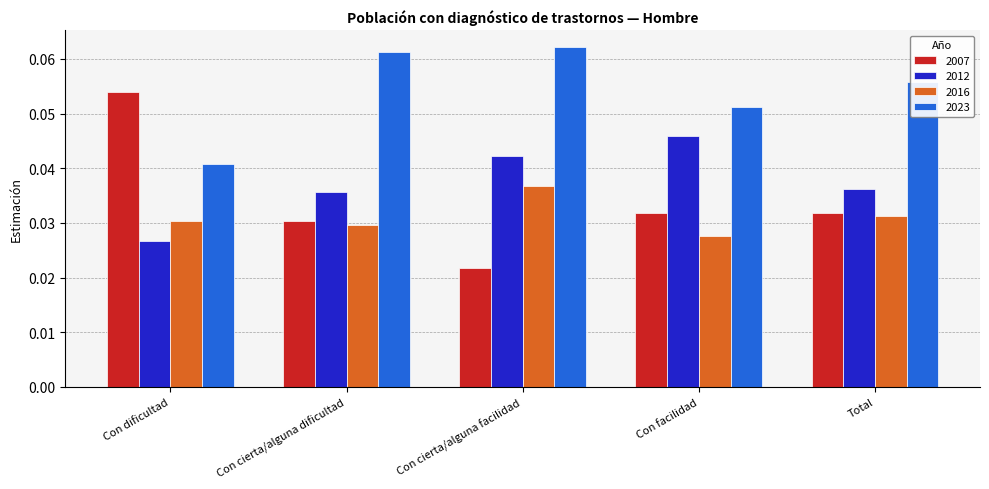

At which label is 2016 closest to 0?

Con facilidad